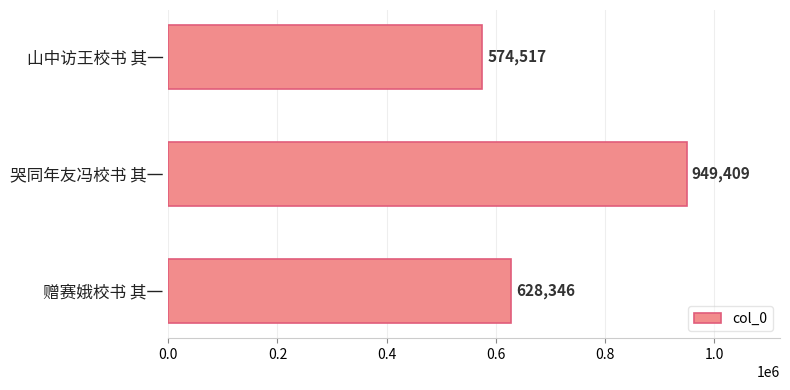

What is the difference between the maximum and minimum values?

374892